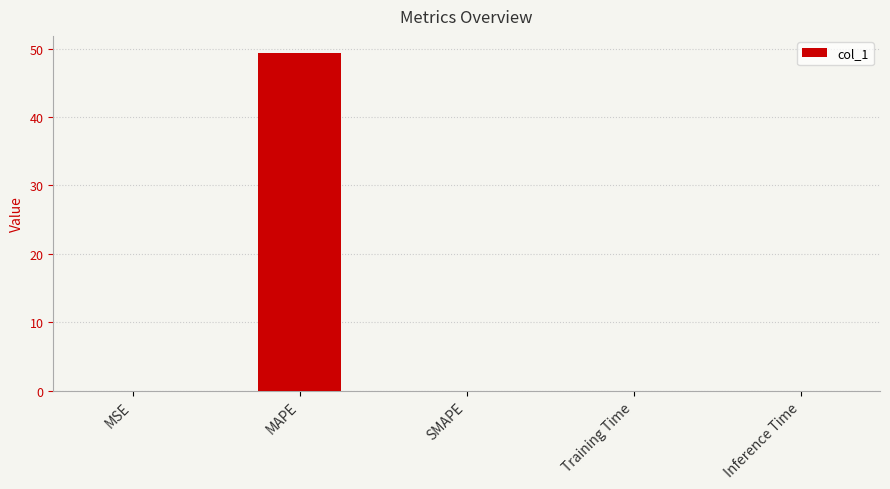

What is the sum of all values?

49.4